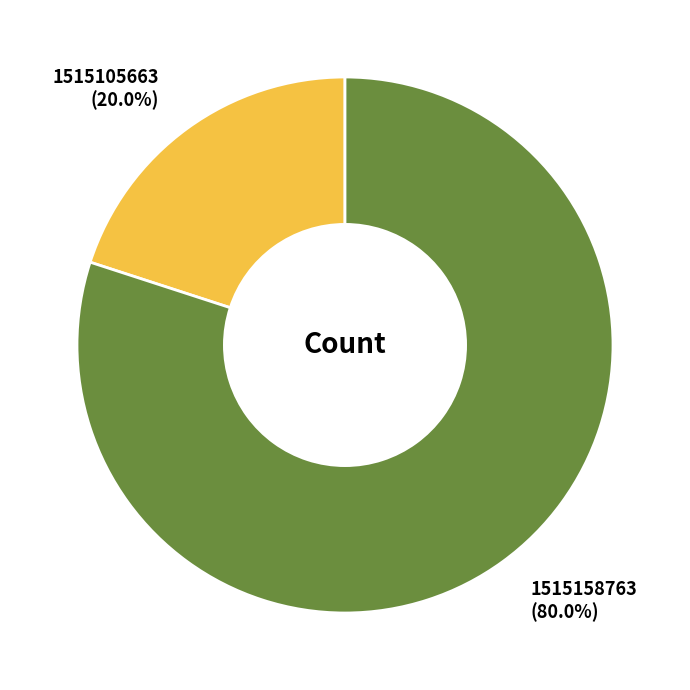

How many slices are in this pie chart?

2